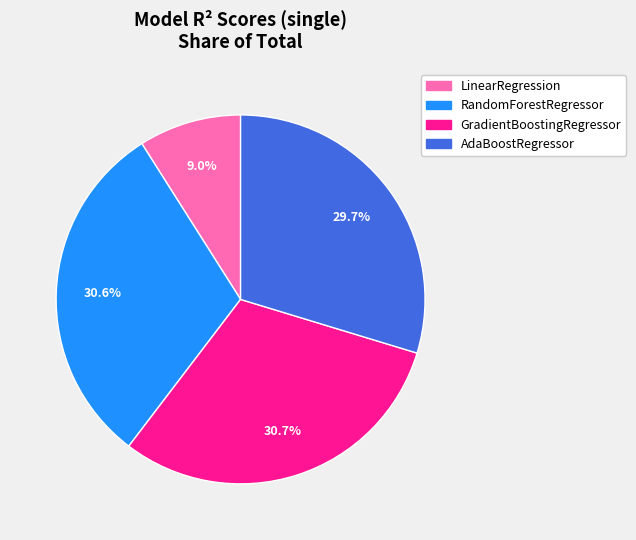

To the nearest percent, what is the average slice percentage?

25%